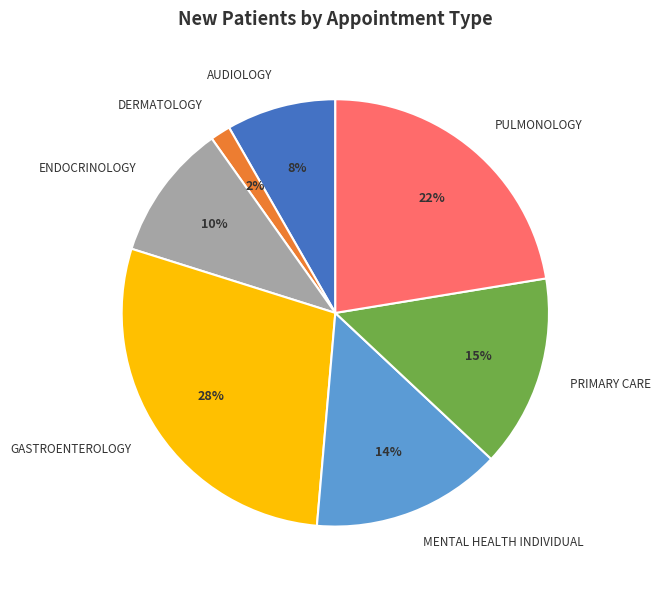

Is the sum of DERMATOLOGY and ENDOCRINOLOGY greater than half?

No